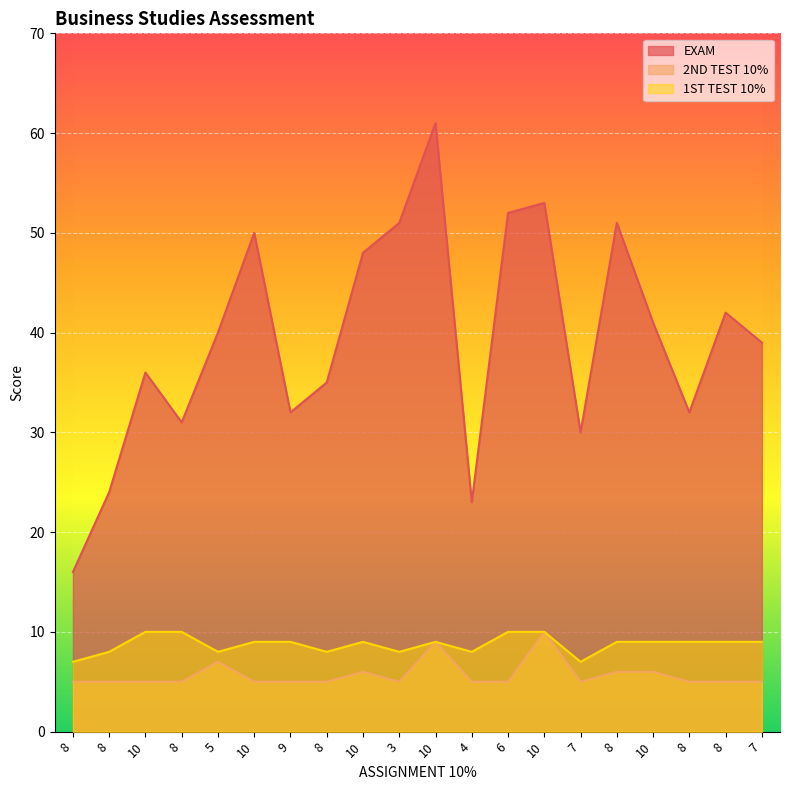

The value of 2ND TEST 10% at 9 is 5. True or false?

True